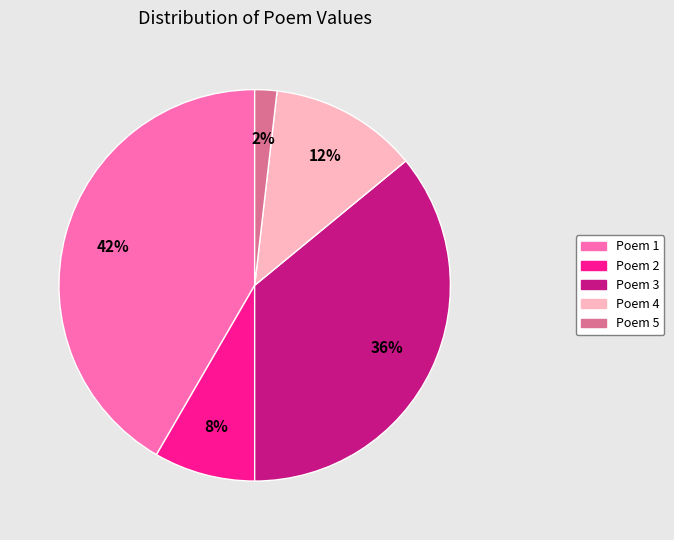

Is it true that Poem 3 is 45% of the pie?

False